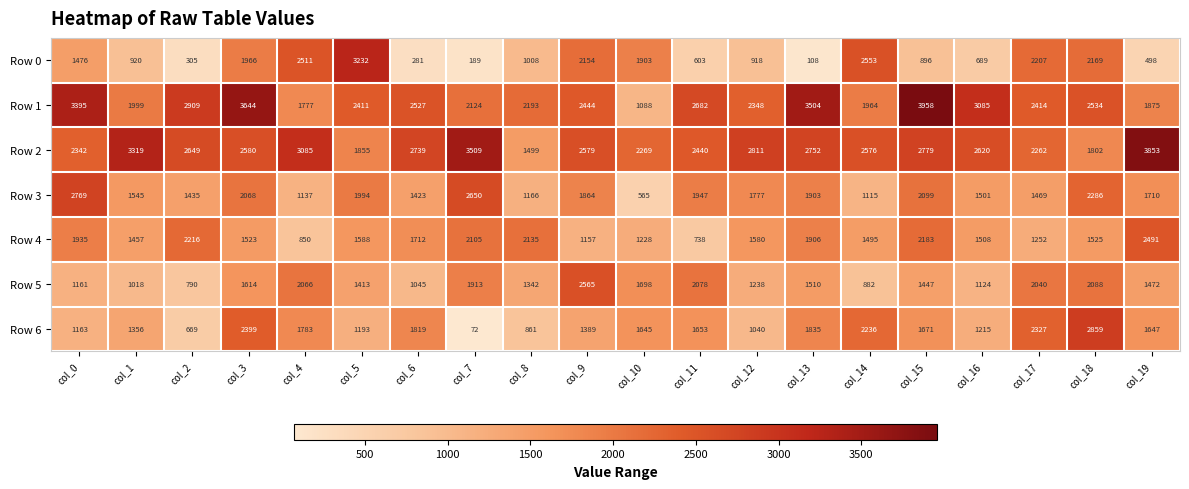

Rank the categories by Row 2 value from lowest to highest.

col_8, col_18, col_5, col_17, col_10, col_0, col_11, col_14, col_9, col_3, col_16, col_2, col_6, col_13, col_15, col_12, col_4, col_1, col_7, col_19